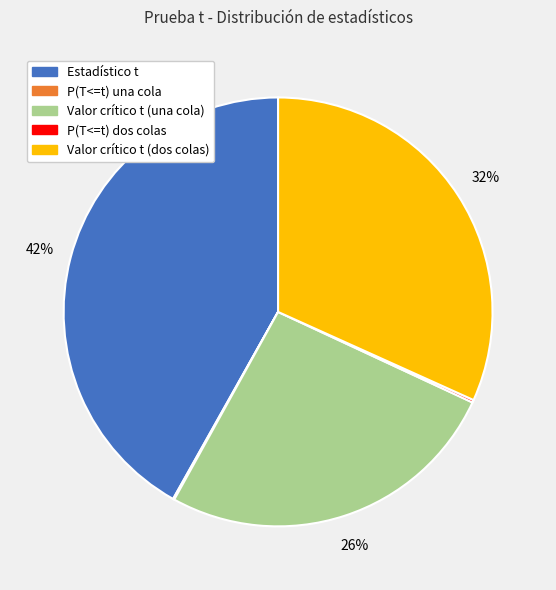

True or false: Valor crítico t (una cola) accounts for 26% of the total.

True